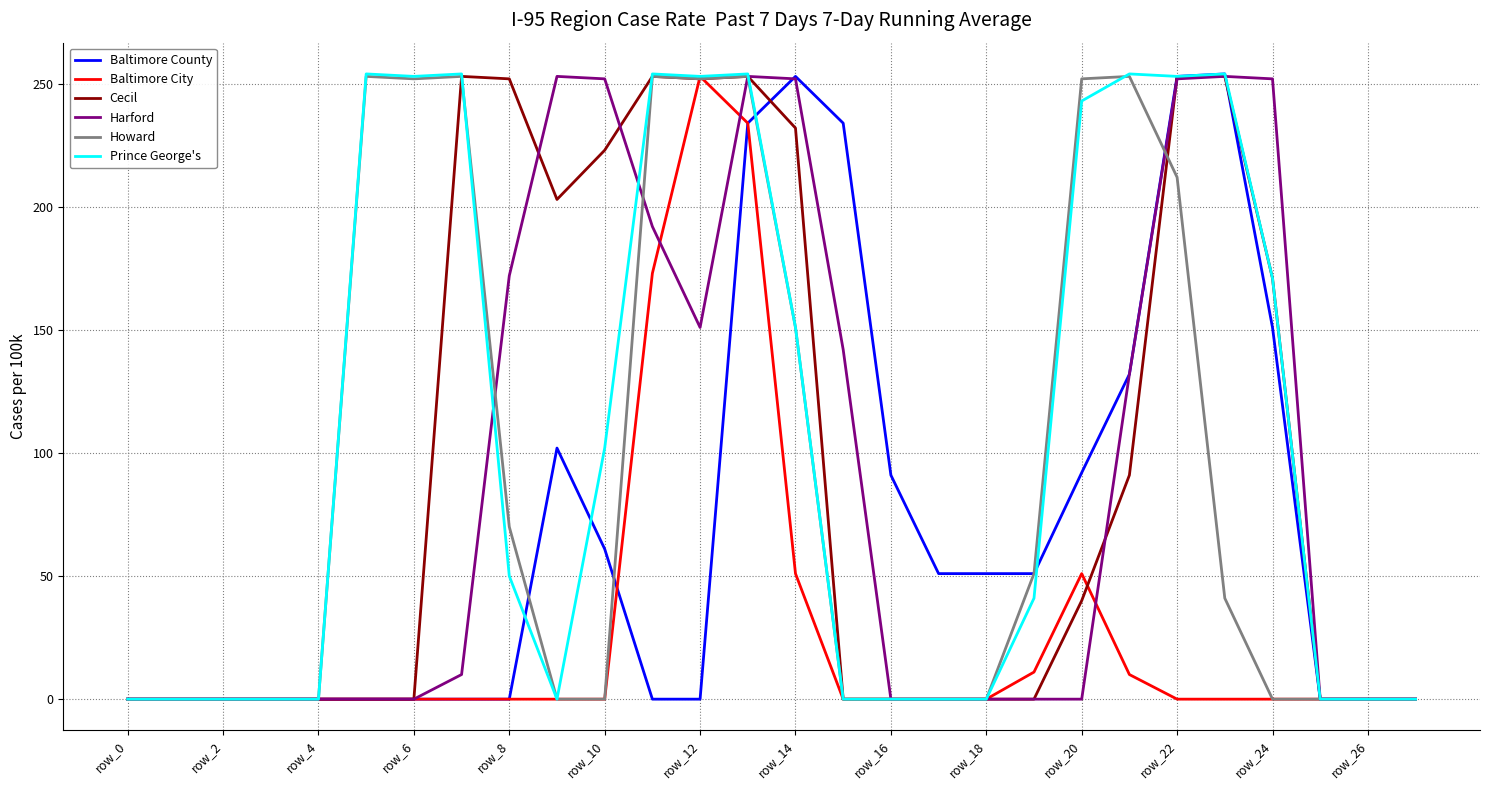

What is the maximum value for Baltimore County?

254